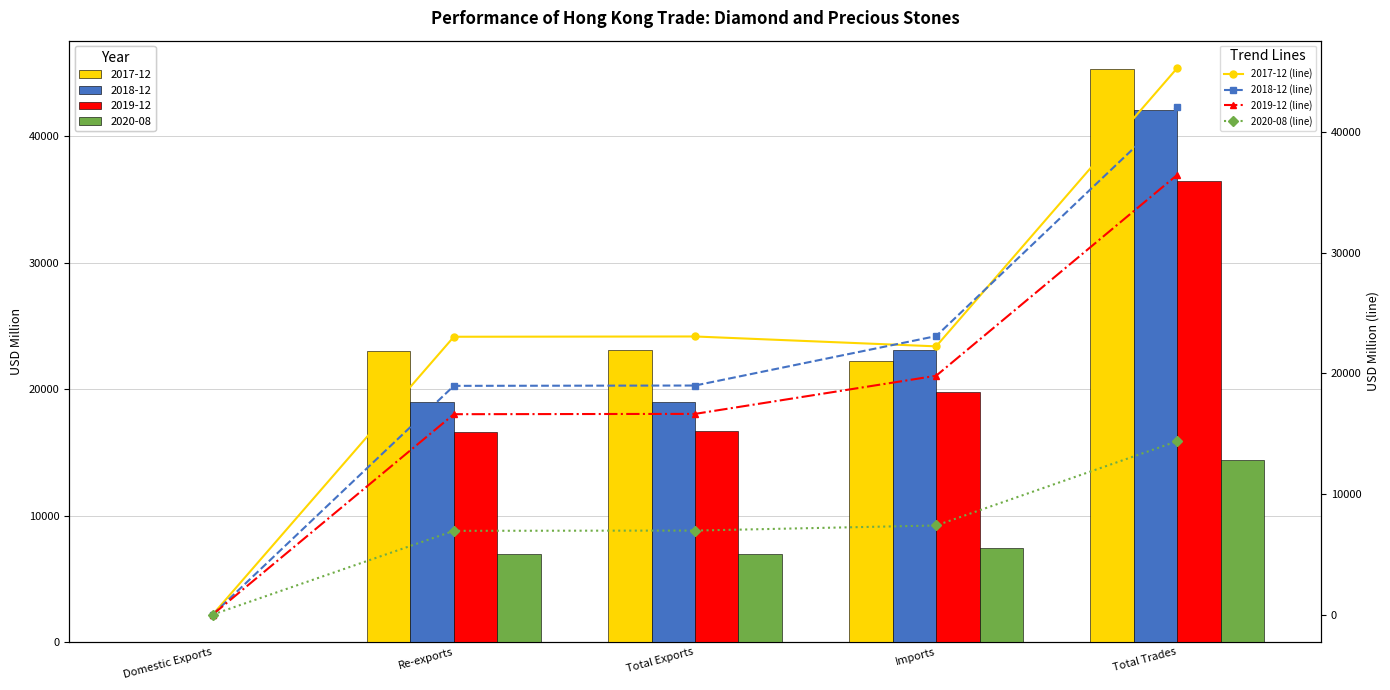

True or false: 2017-12 (line) has a value of 22244.5 at Imports.

True